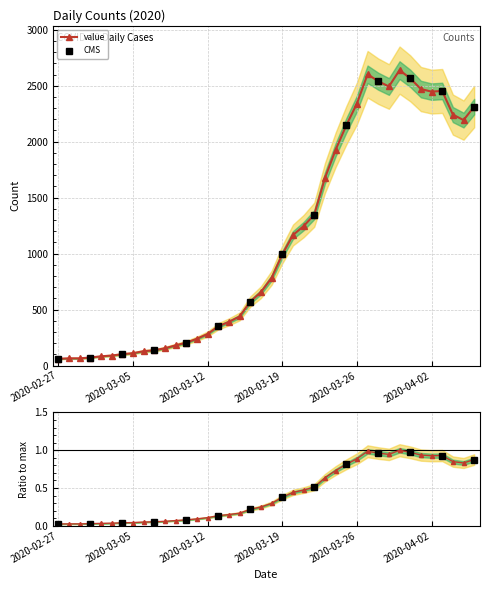

Approximately how many times larger is the value at 2020-03-07 compared to 2020-04-01?

0.1